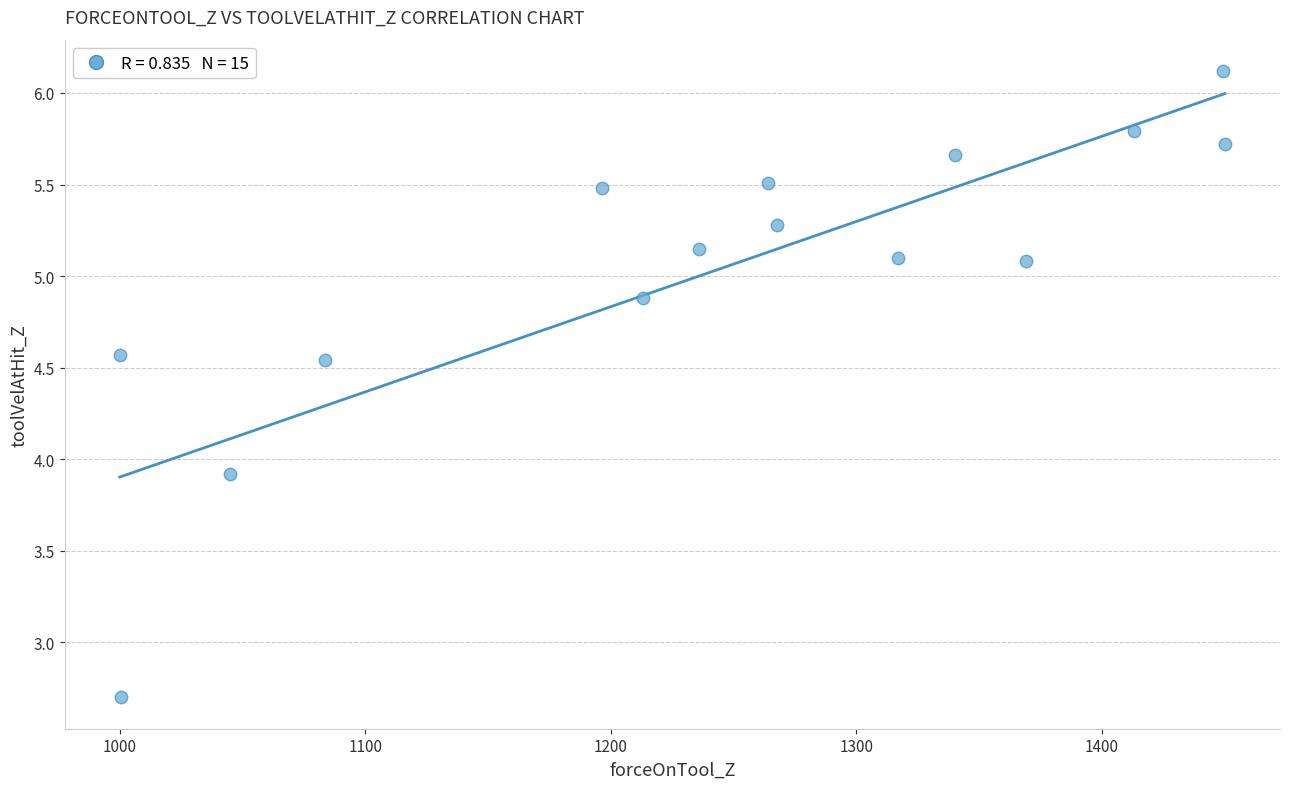

What is the range of Y values (max minus min)?

3.4